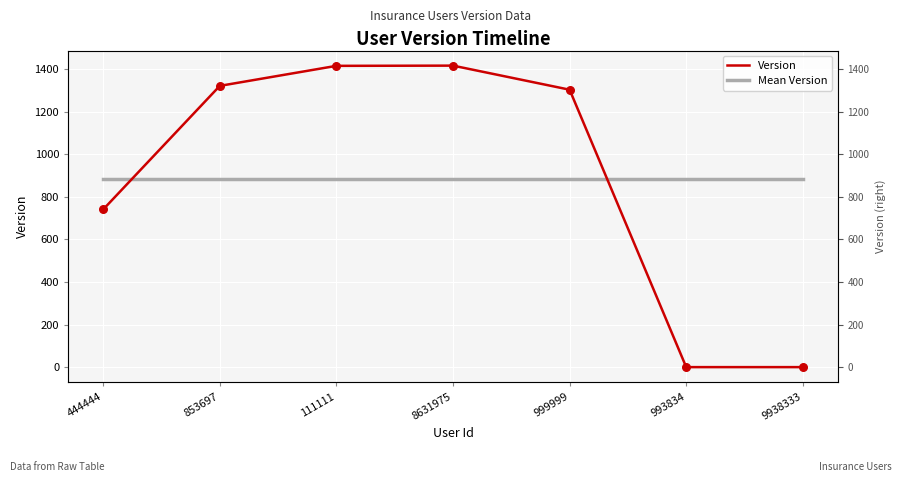

What is the total value across all series at 999999?

2188.4